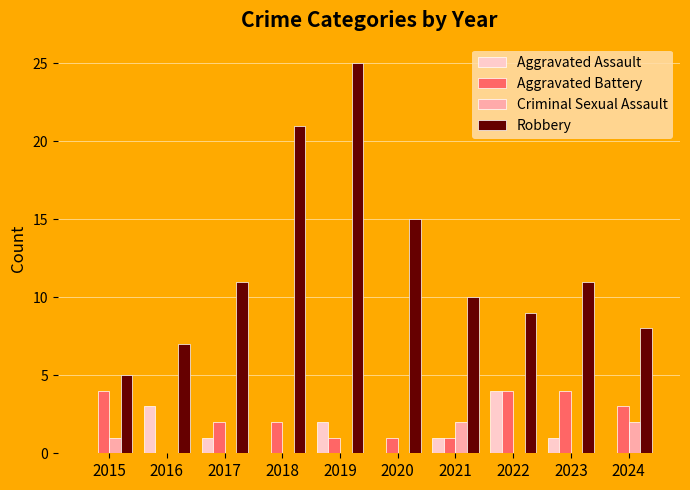

Are the bars grouped side by side (vs. stacked)?

Yes